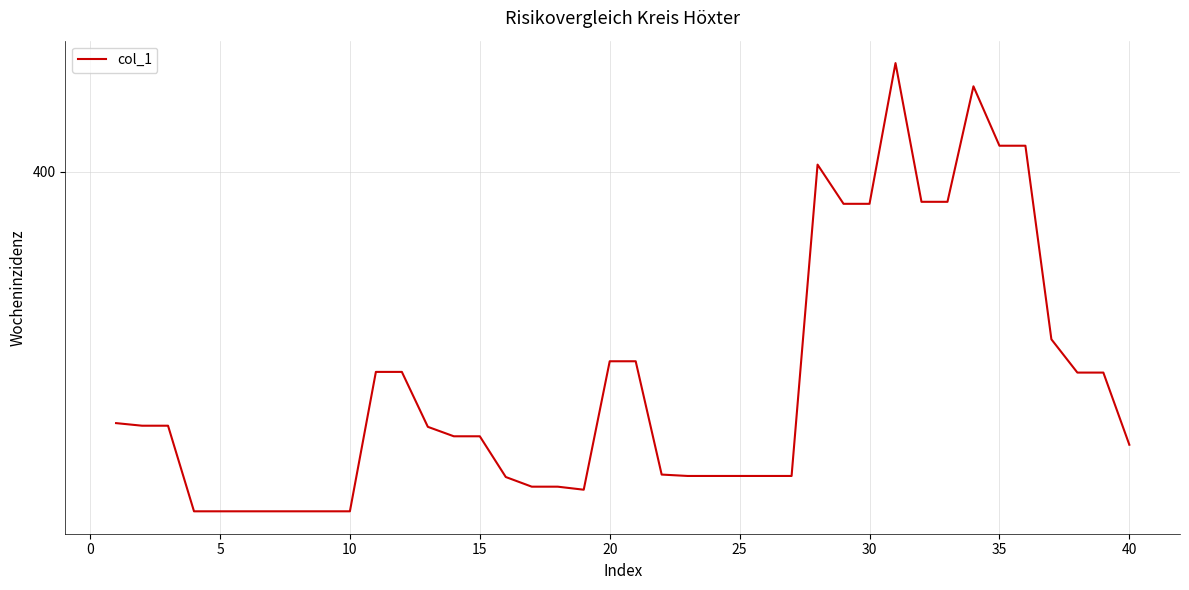

Does the chart display data point markers on the line(s)?

No